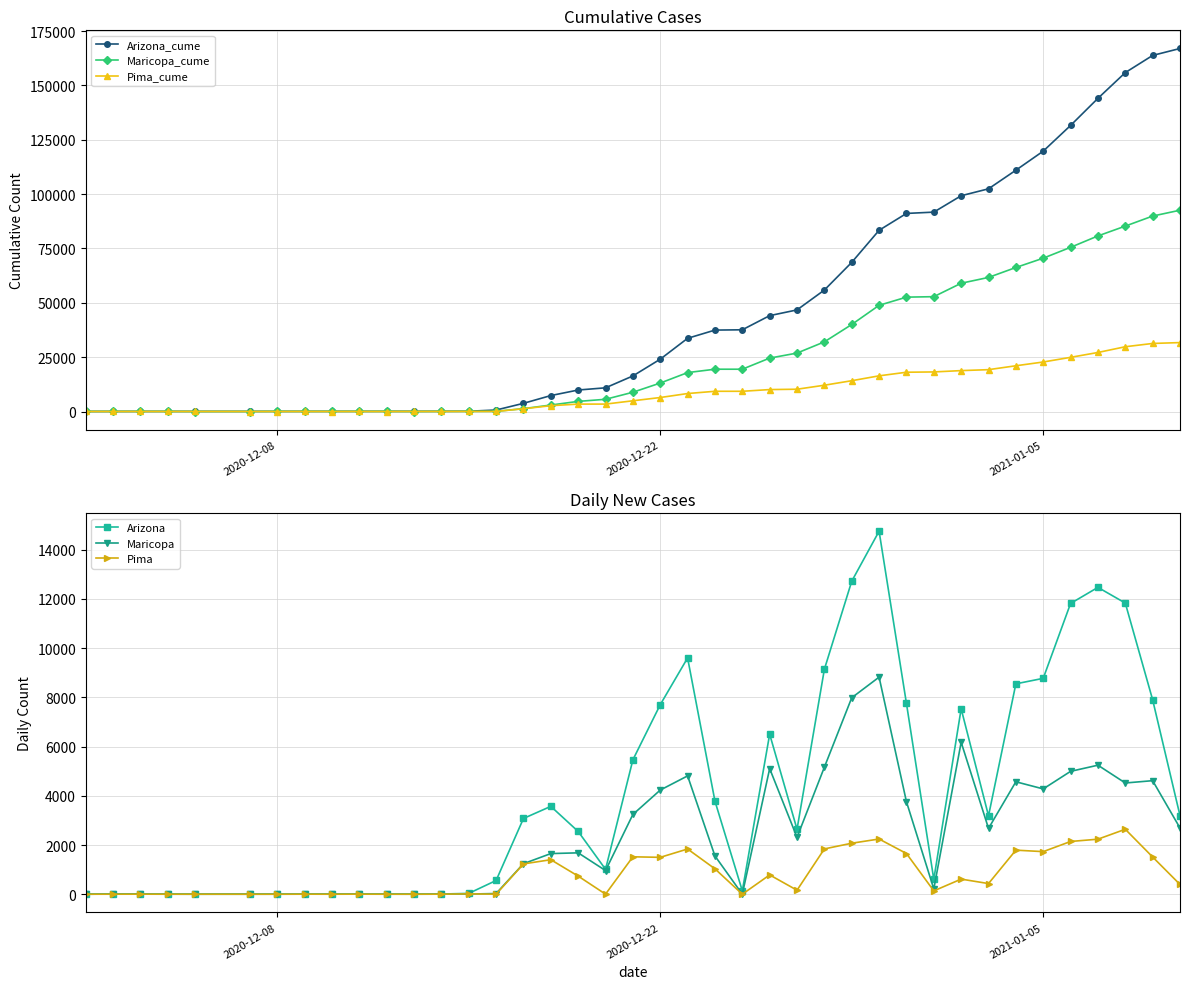

What is the maximum value for Pima_cume?

31697